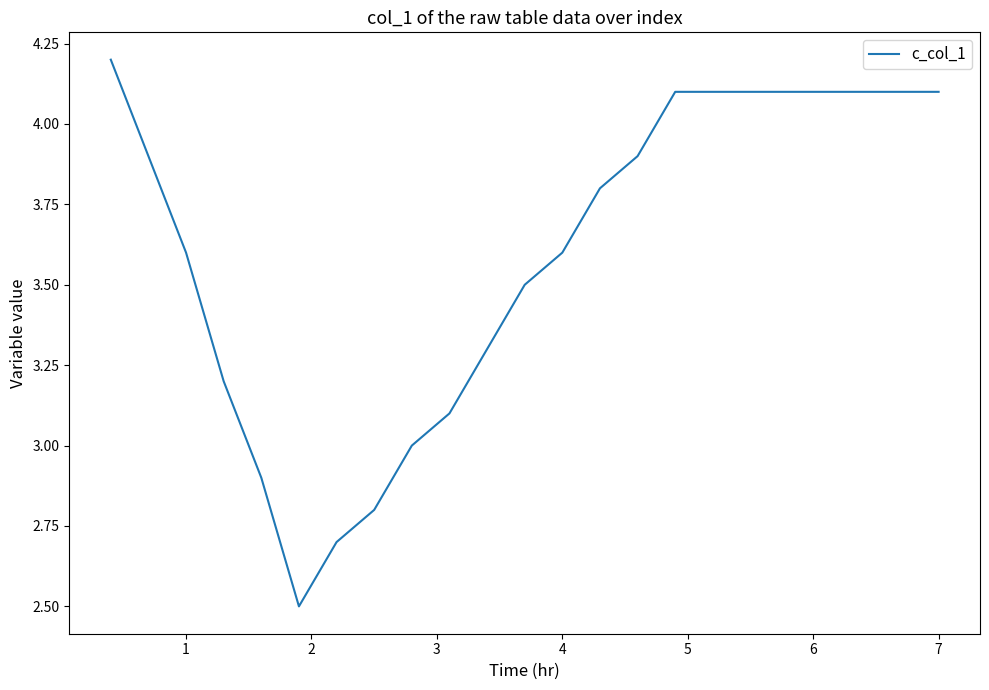

How many categories are shown in the chart?

23